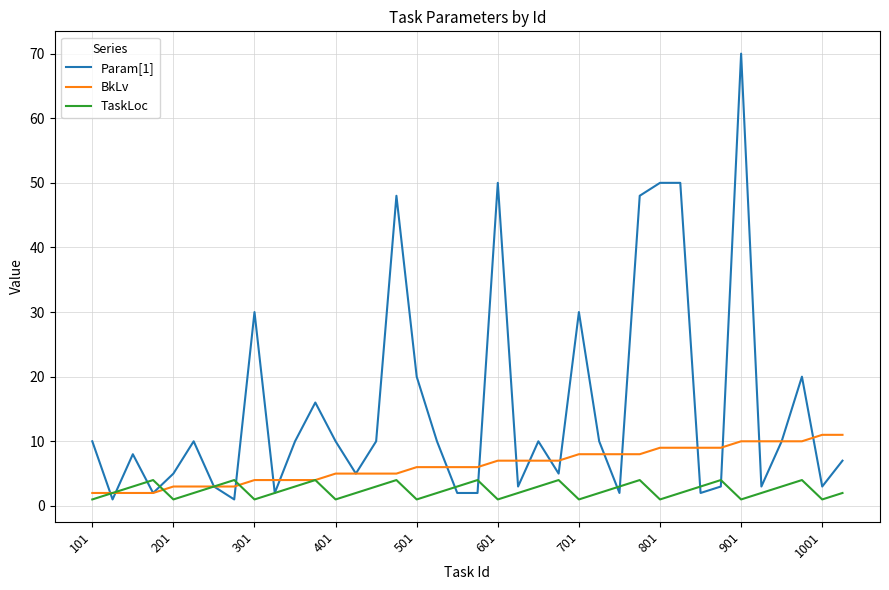

List the series in order of their peak value, lowest first.

TaskLoc, BkLv, Param[1]